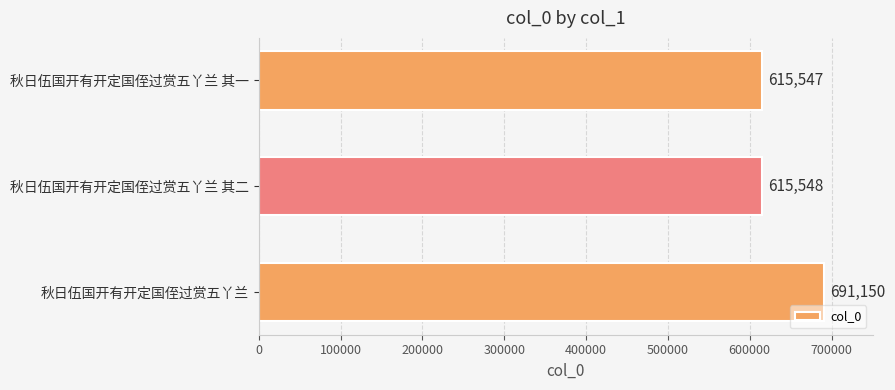

How many data points does each series have?

3